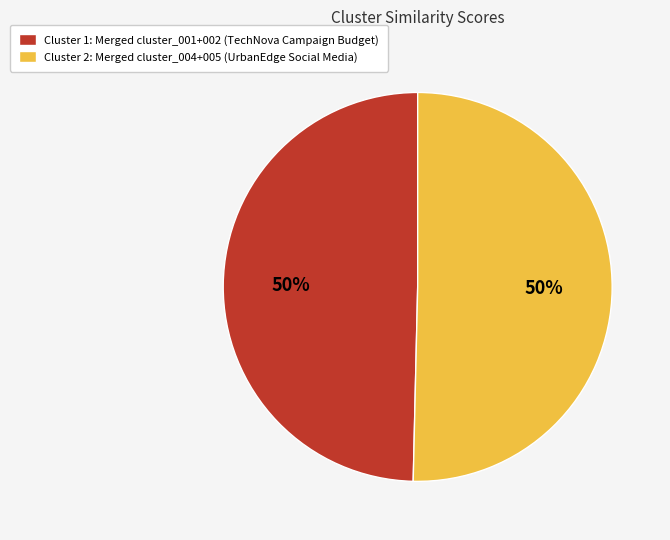

True or false: Cluster 2: Merged cluster_004+005 (UrbanEdge Social Media) accounts for 50% of the total.

True